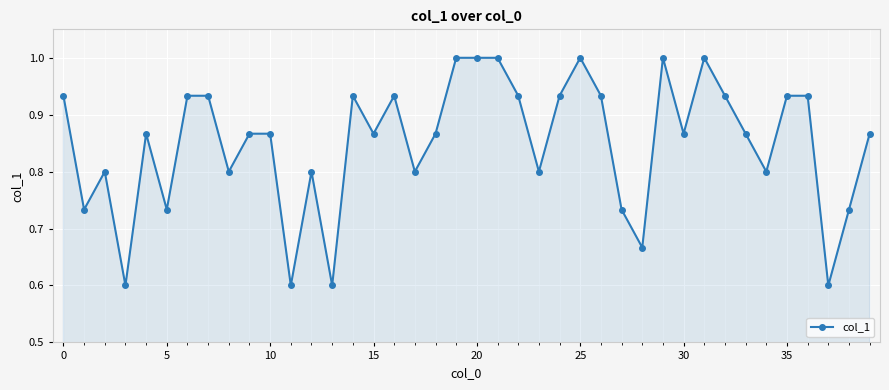

What is the greatest value displayed?

1.0